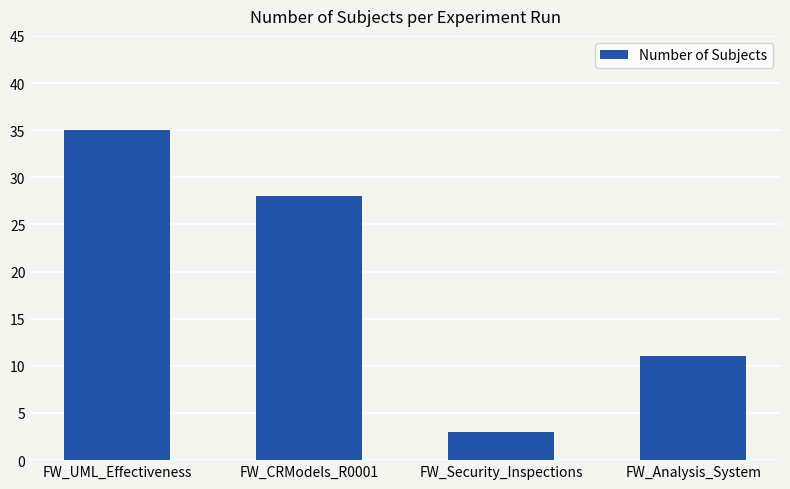

Which has a higher value, FW_UML_Effectiveness or FW_Analysis_System?

FW_UML_Effectiveness